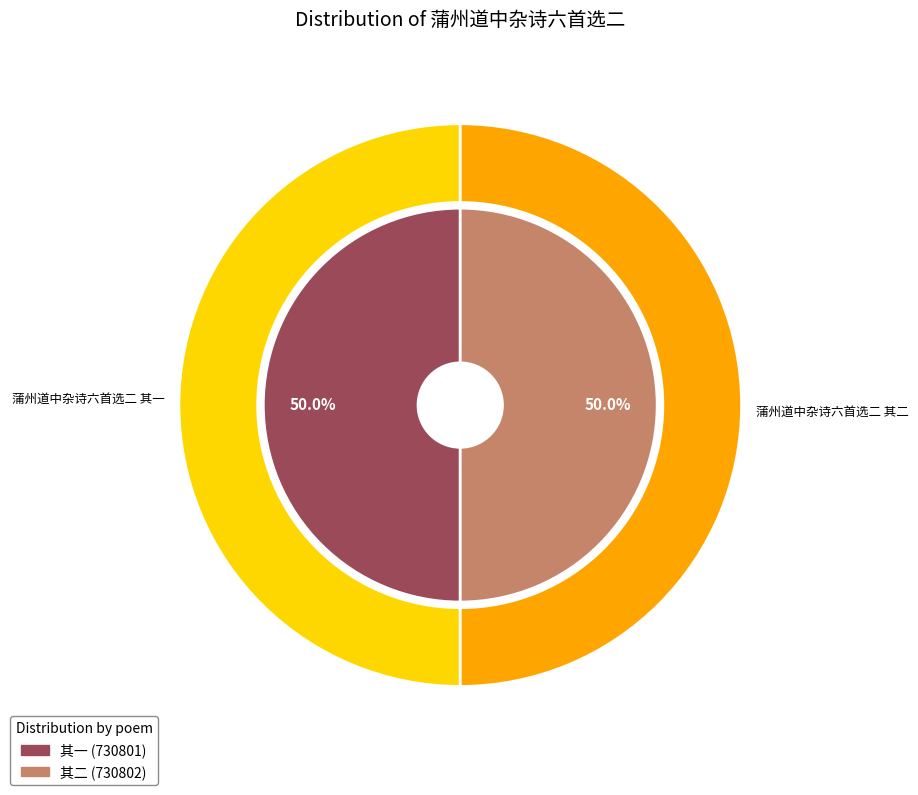

To the nearest percent, what percentage of the pie is 蒲州道中杂诗六首选二 其一?

50%